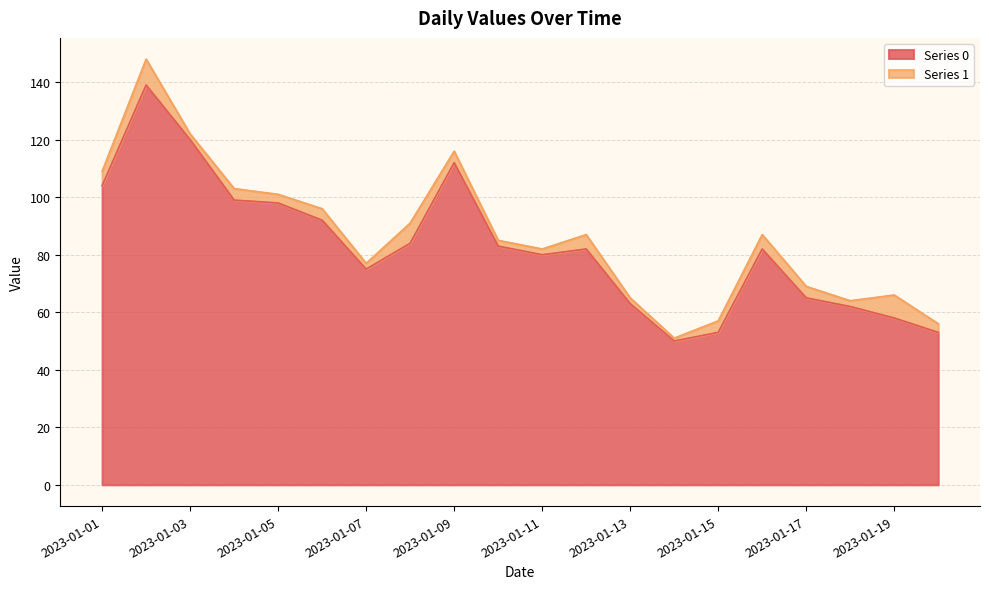

Between 2023-01-14 and 2023-01-05, which is larger?

2023-01-05